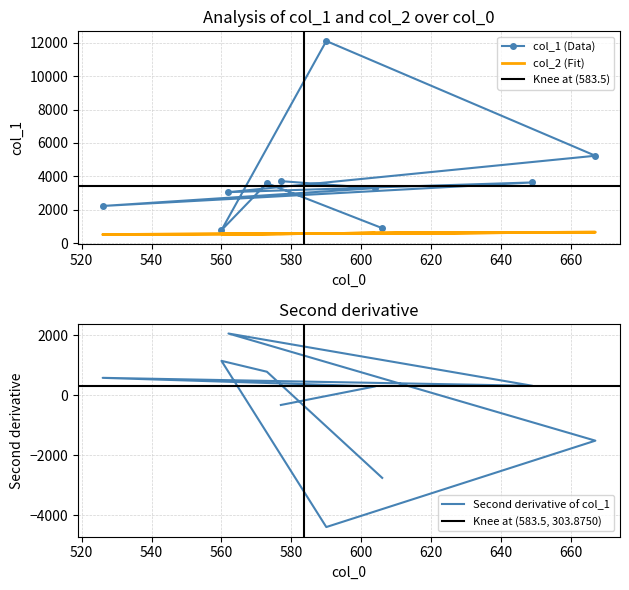

The value of col_1 at 606 is 909. True or false?

True